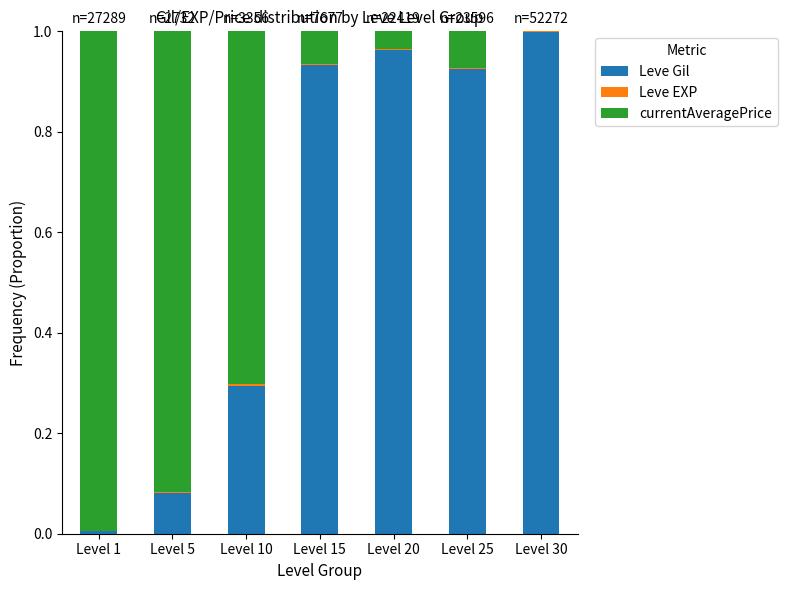

Is it true that Leve Gil equals 1.0 at Level 20?

True